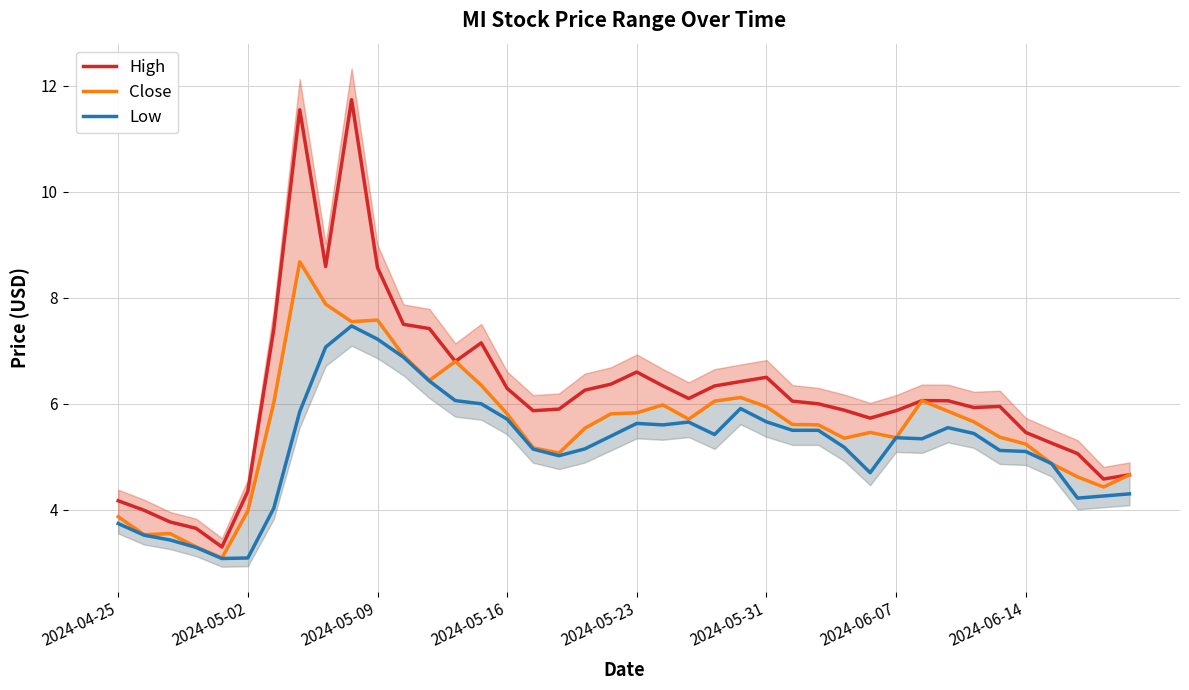

What is the lowest value of the High series?

3.3